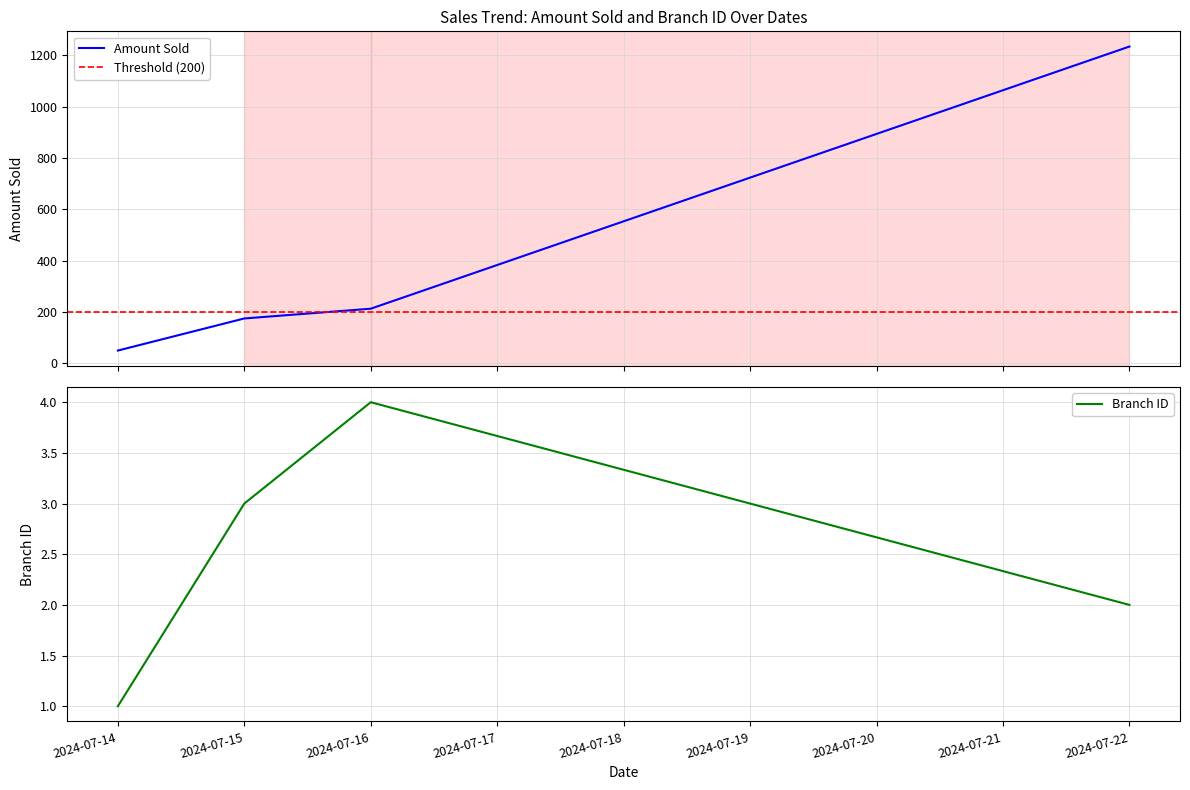

Which series has the largest total across all categories?

Amount Sold